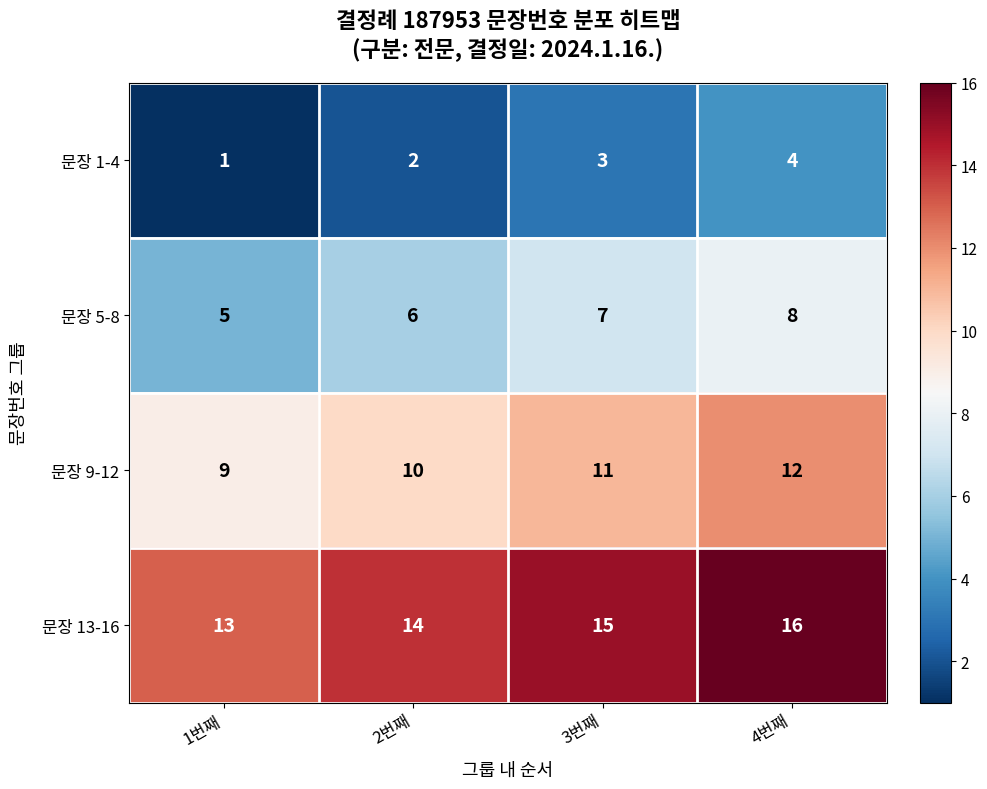

True or false: 문장 9-12 has a value of 12 at 4번째.

True